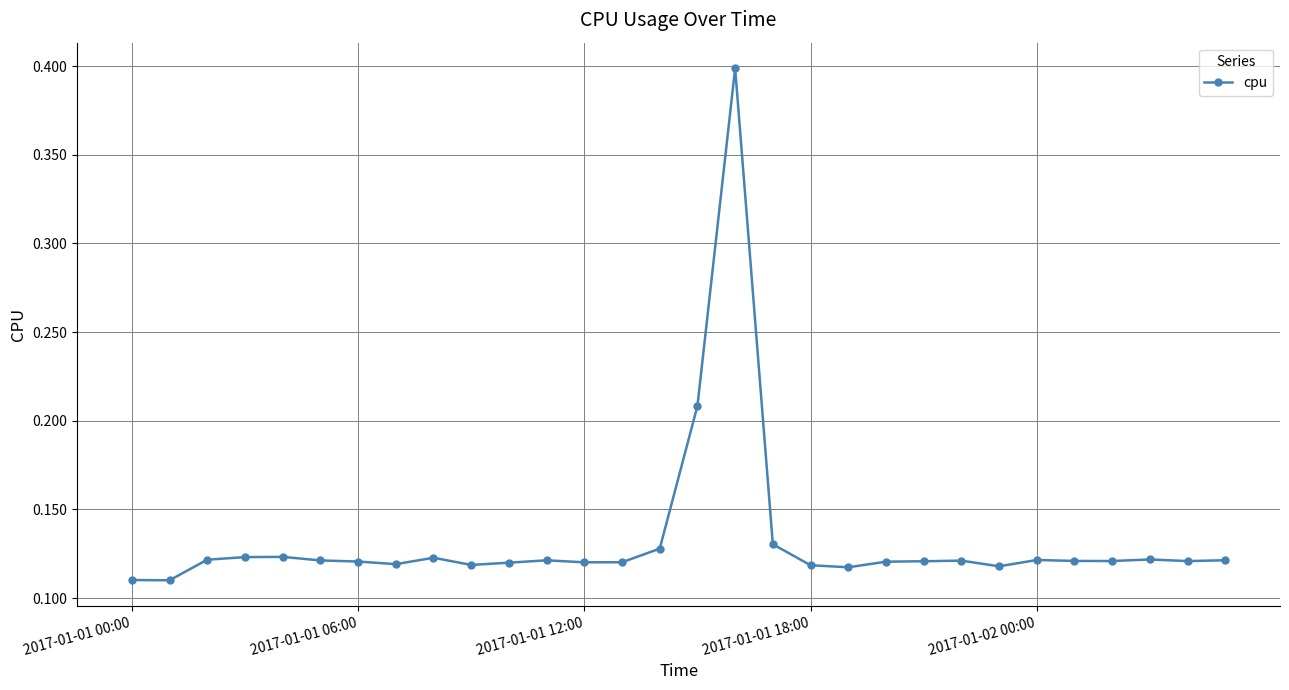

What is the greatest value displayed?

0.4